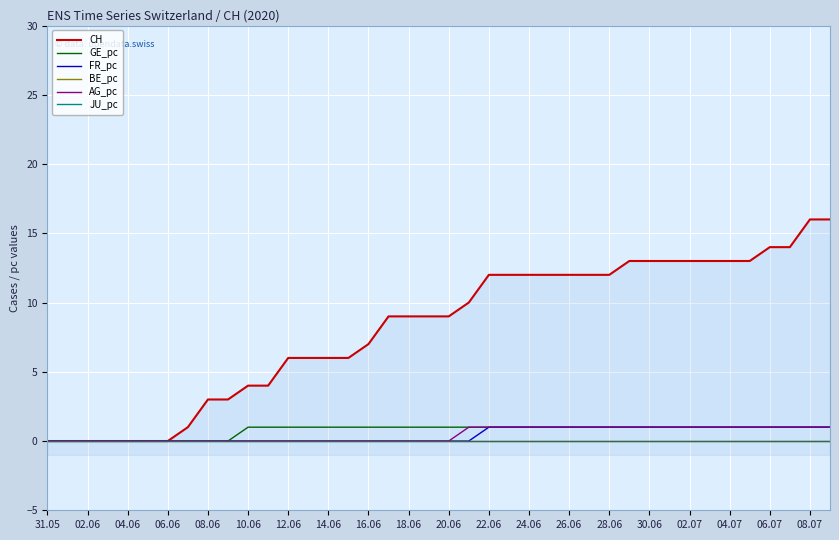

Which category has the highest value in the BE_pc series?

31.05